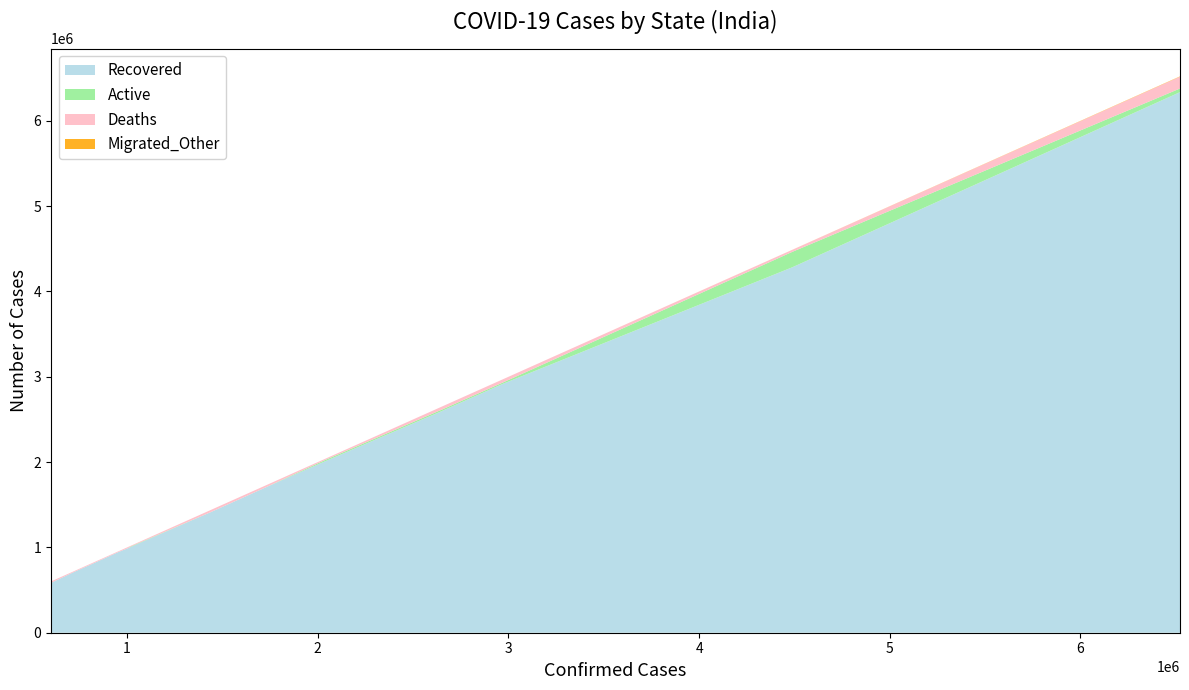

Reading right to left, what are all the values shown in this chart?

Recovered: Uttar Pradesh=1705268	Tamil Nadu=2591480	Rajasthan=945199	Punjab=584453	Odisha=1006320	Maharashtra=6336887	Madhya Pradesh=781772	Kerala=4283963	Karnataka=2914852	Haryana=760591	Gujarat=815490	Delhi=1413025	Chhattisgarh=991150	Bihar=716158	Andhra Pradesh=2009921
Active: Uttar Pradesh=405	Tamil Nadu=16893	Rajasthan=101	Punjab=316	Odisha=5736	Maharashtra=42955	Madhya Pradesh=97	Kerala=180888	Karnataka=15383	Haryana=334	Gujarat=143	Delhi=387	Chhattisgarh=332	Bihar=64	Andhra Pradesh=14699
Deaths: Uttar Pradesh=22812	Tamil Nadu=35310	Rajasthan=8954	Punjab=16467	Odisha=8188	Maharashtra=138518	Madhya Pradesh=10517	Kerala=23439	Karnataka=37603	Haryana=9808	Gujarat=10082	Delhi=25085	Chhattisgarh=13560	Bihar=9658	Andhra Pradesh=14070
Migrated_Other: Uttar Pradesh=0	Tamil Nadu=0	Rajasthan=0	Punjab=0	Odisha=0	Maharashtra=3555	Madhya Pradesh=0	Kerala=523	Karnataka=28	Haryana=0	Gujarat=0	Delhi=0	Chhattisgarh=0	Bihar=1	Andhra Pradesh=0